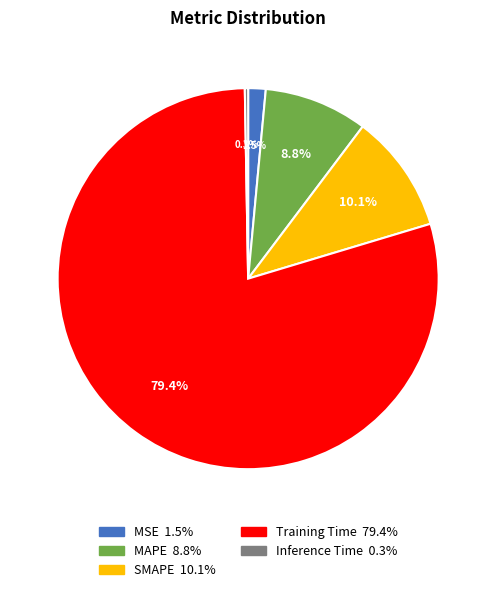

How many slices are in this pie chart?

5